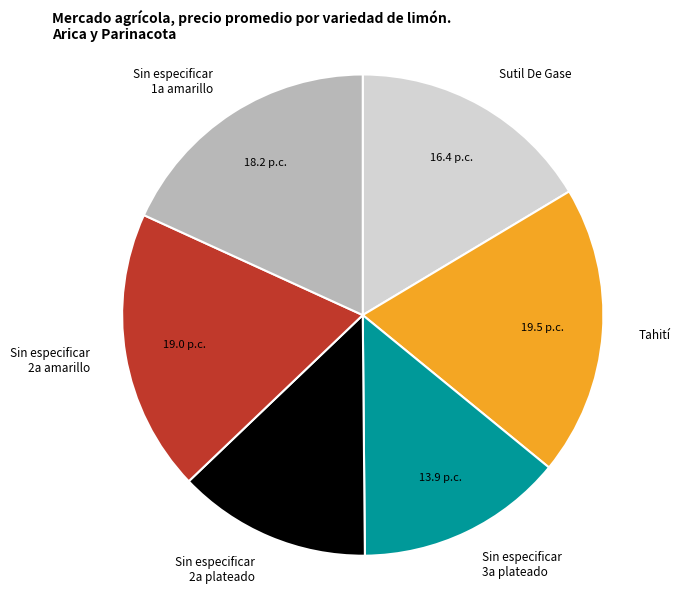

Is it true that Sin especificar 1a amarillo is 18% of the pie?

True